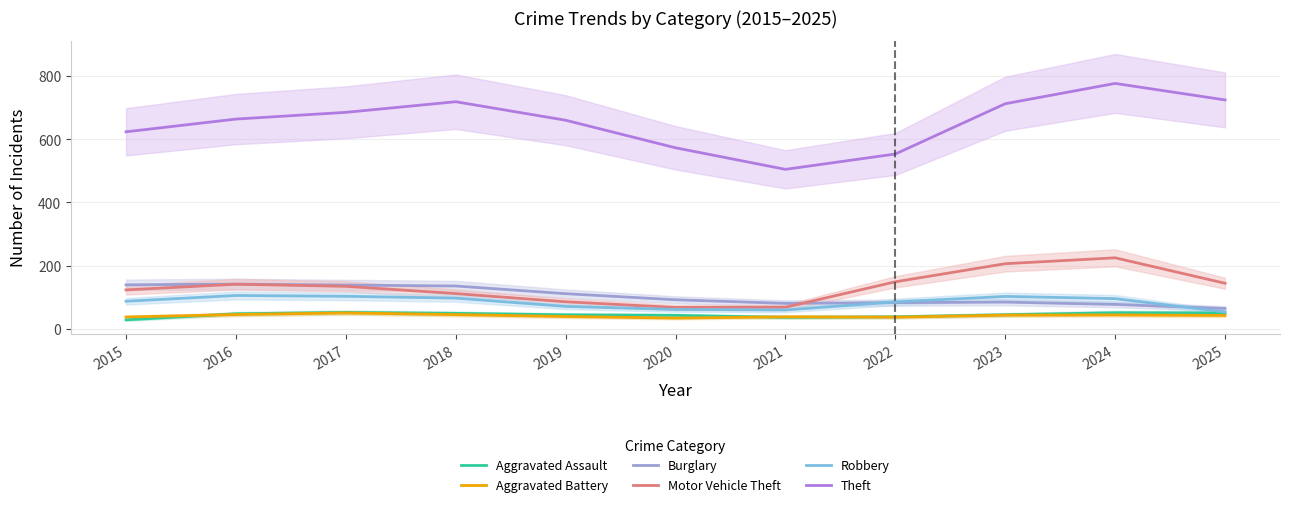

Which has a higher value, 2016 or 2020?

2016